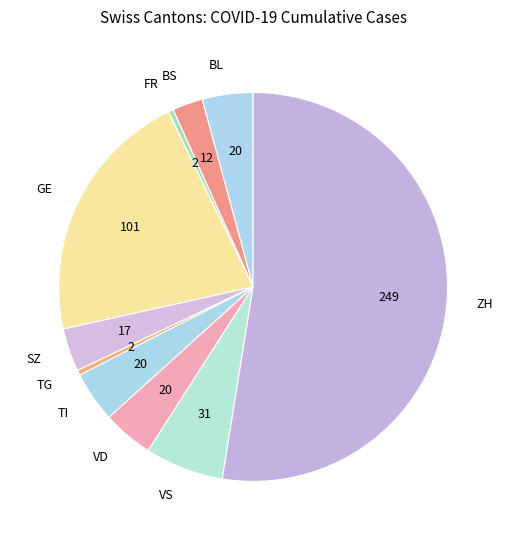

Which slice is the largest?

ZH